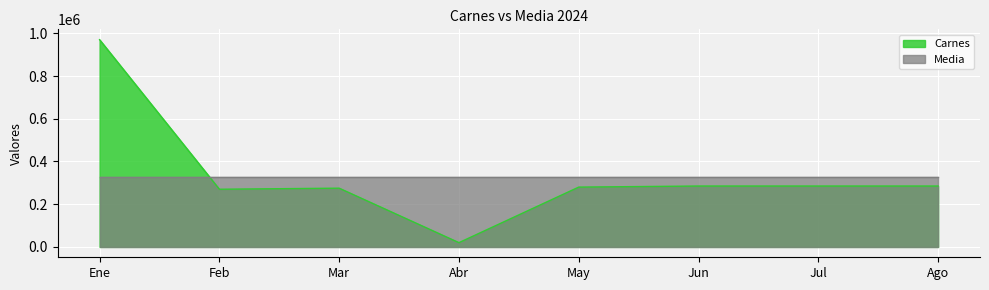

True or false: the data shows 12268 at Abr.

False